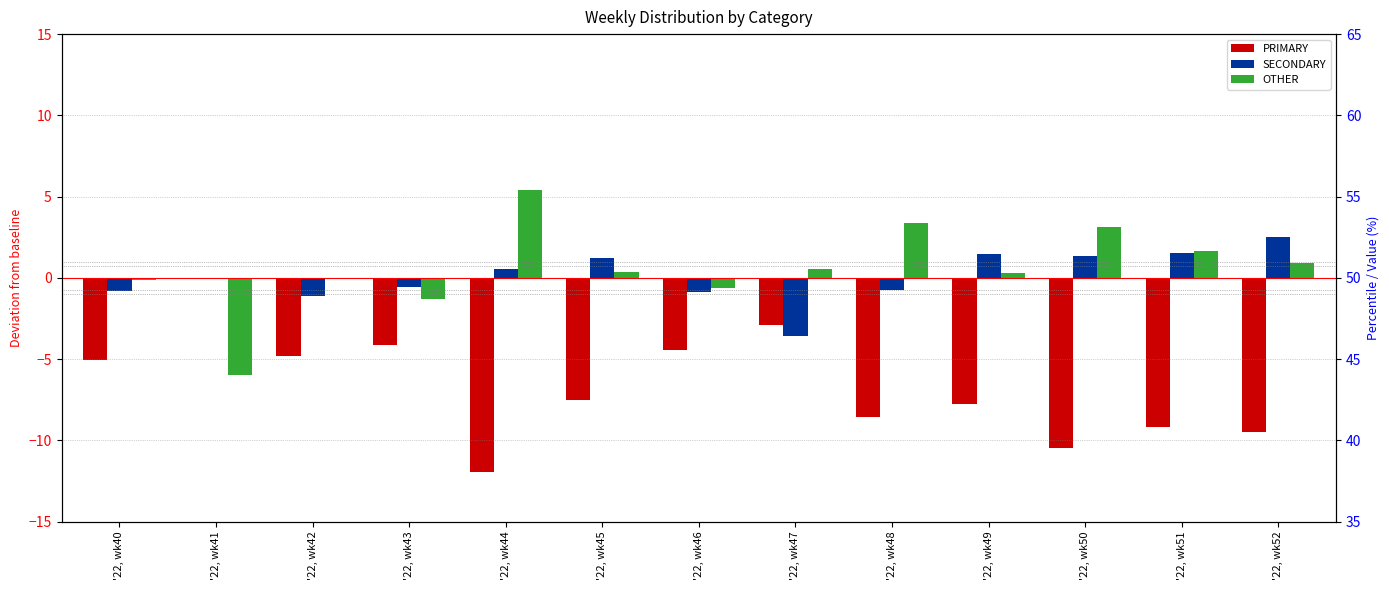

How many data points does each series have?

13